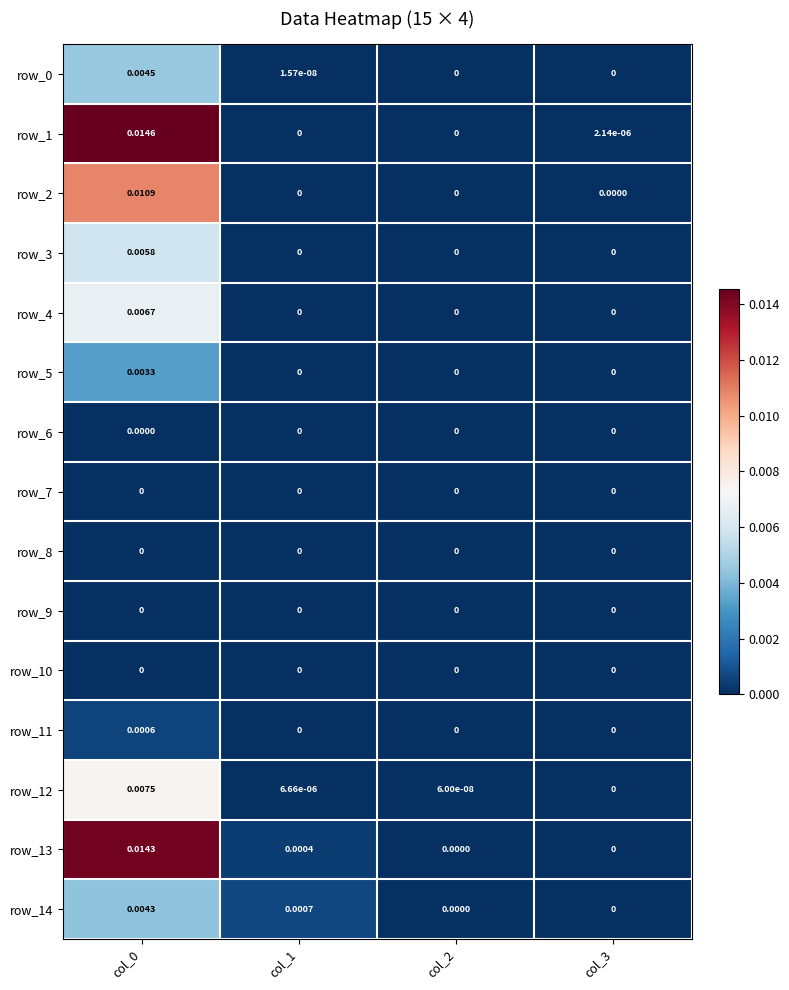

Is the value of row_13 at col_0 greater than the value of row_12 at col_3?

Yes